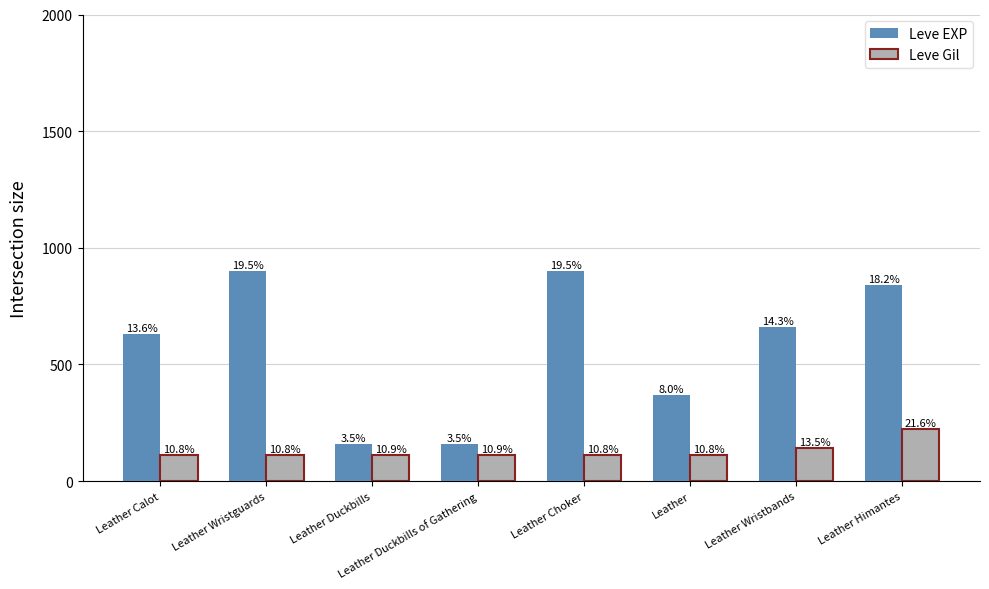

How many bars are there in total?

16